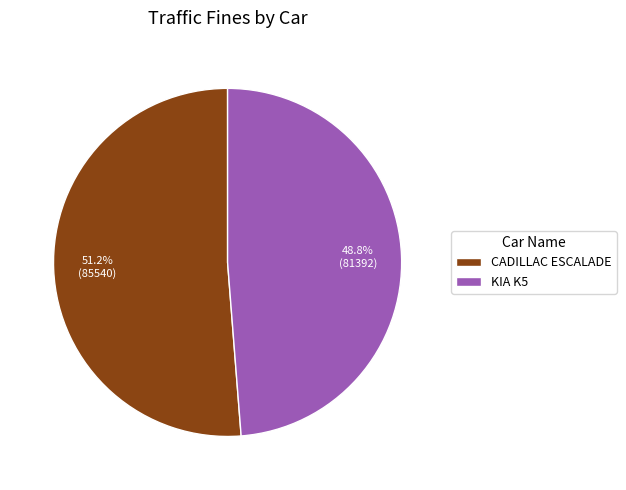

What portion of the pie excludes KIA K5?

51.2%